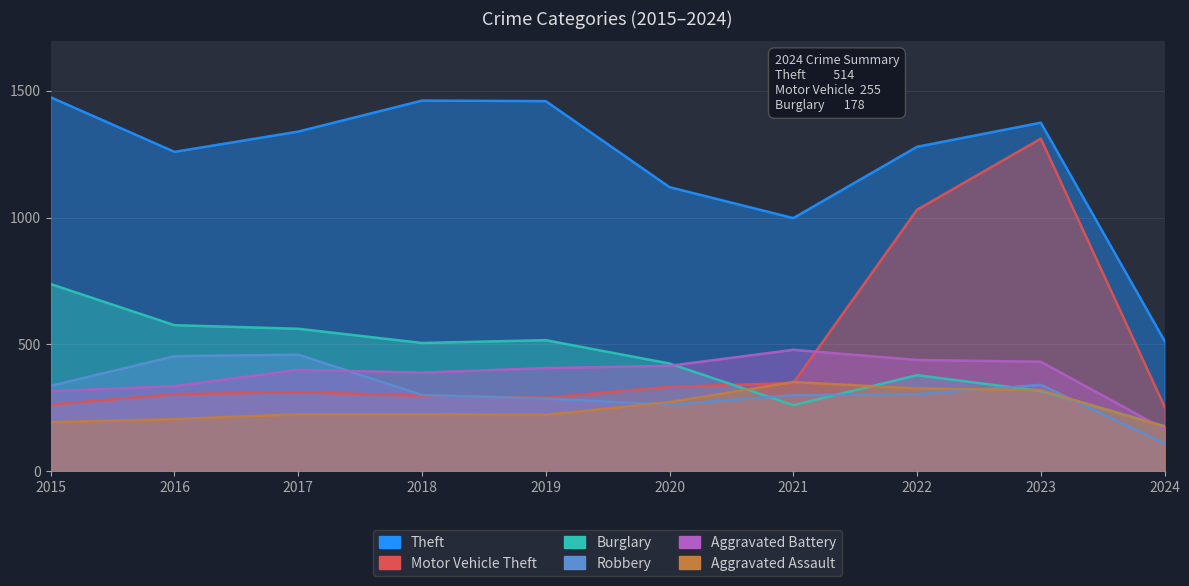

What is the total value across all series at 2015?

3322